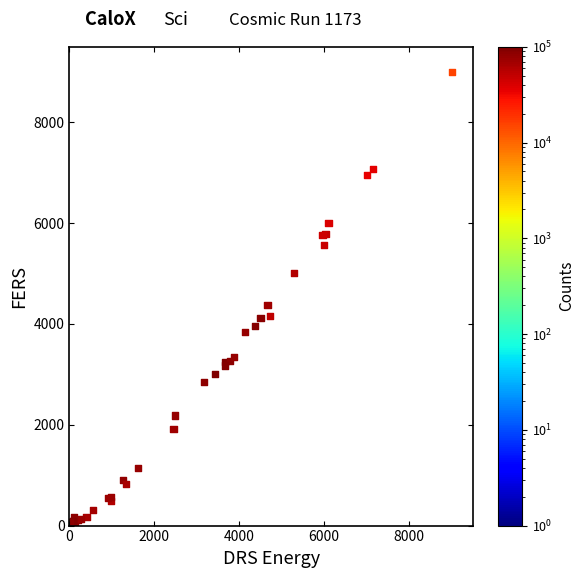

What Y value in the scatter plot is closest to 4500?

4369.0